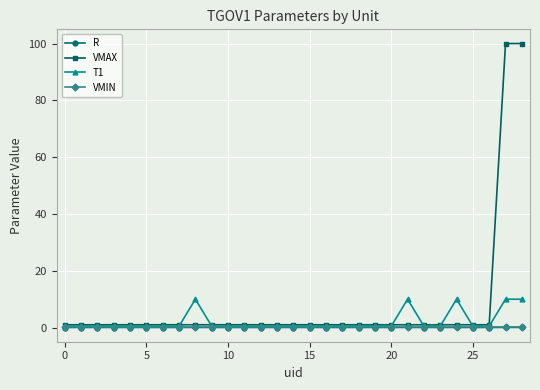

What are all the series names shown in the legend?

R, VMAX, T1, VMIN